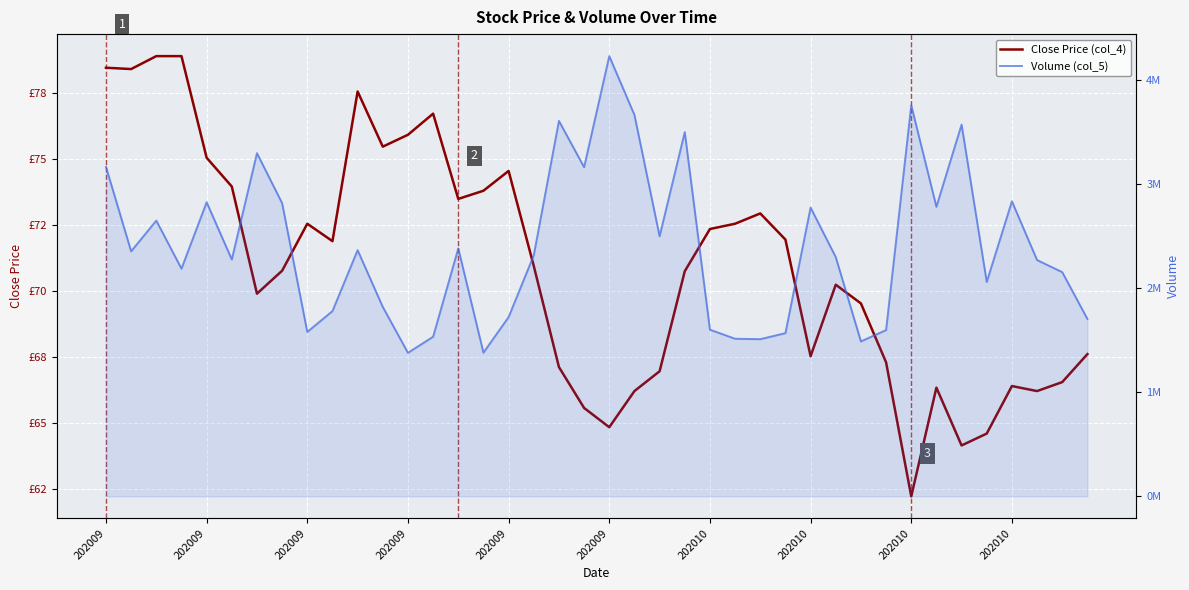

What is the spread (max minus min) of values at 39?

1702917.4